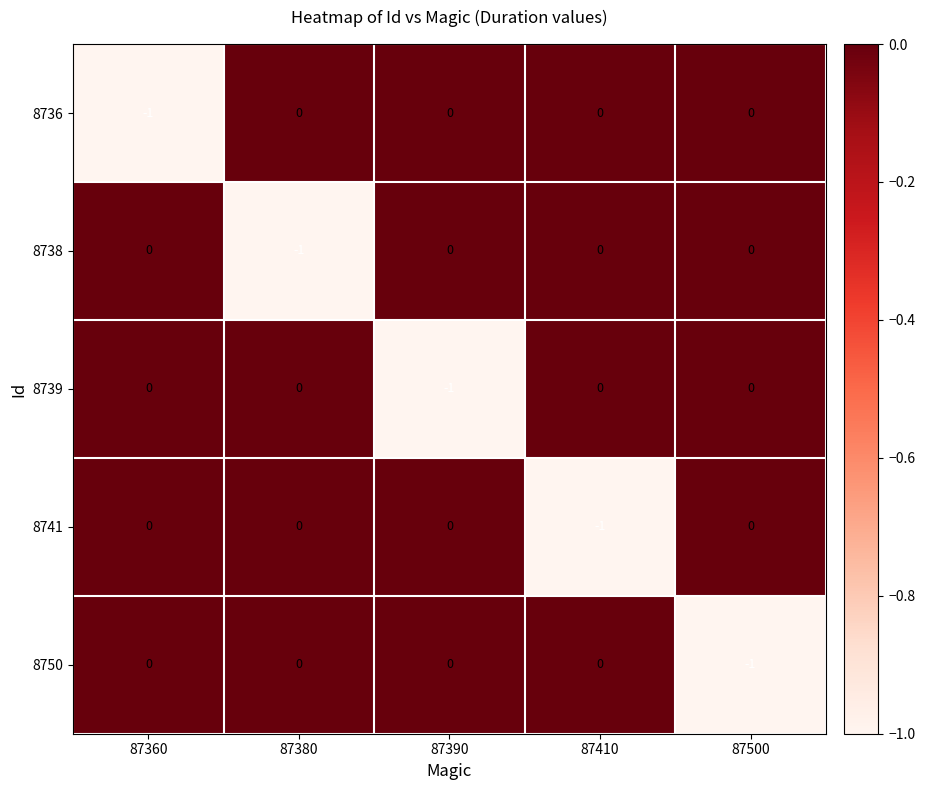

Count the 8738 values in the range 0 to 1.

4